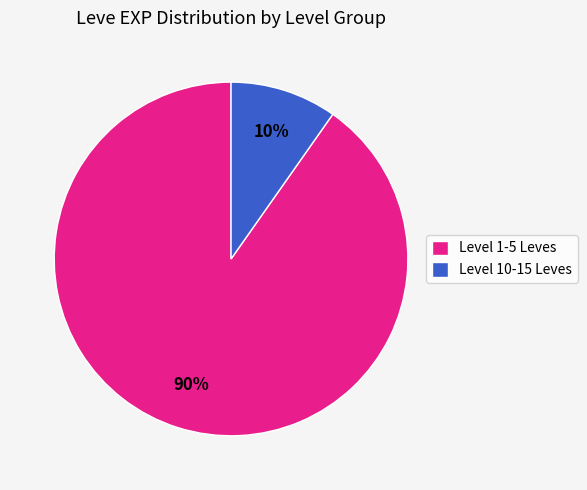

Which has a higher value, Level 1-5 Leves or Level 10-15 Leves?

Level 1-5 Leves